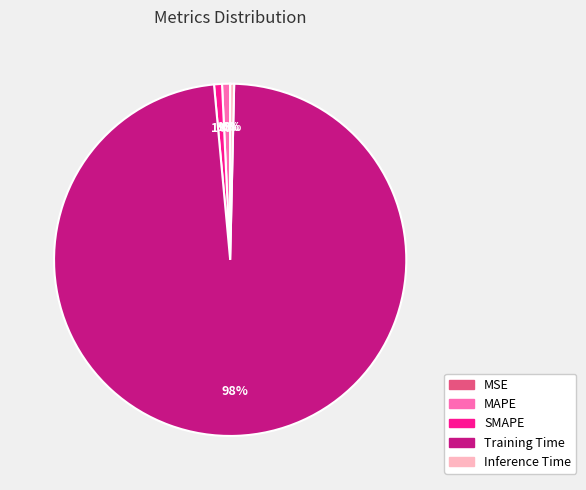

To the nearest percent, what is the difference between the MAPE and Training Time slice percentages?

97%